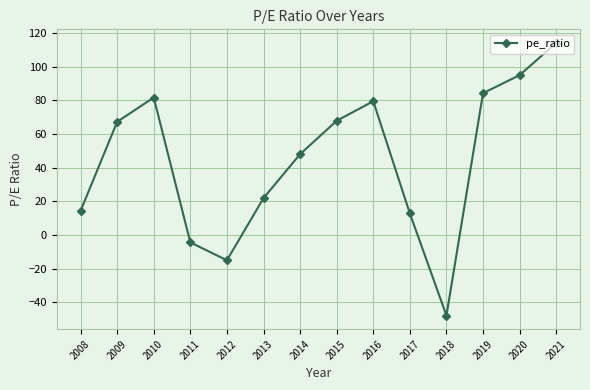

The chart shows a value of 46.1 at 2016. True or false?

False